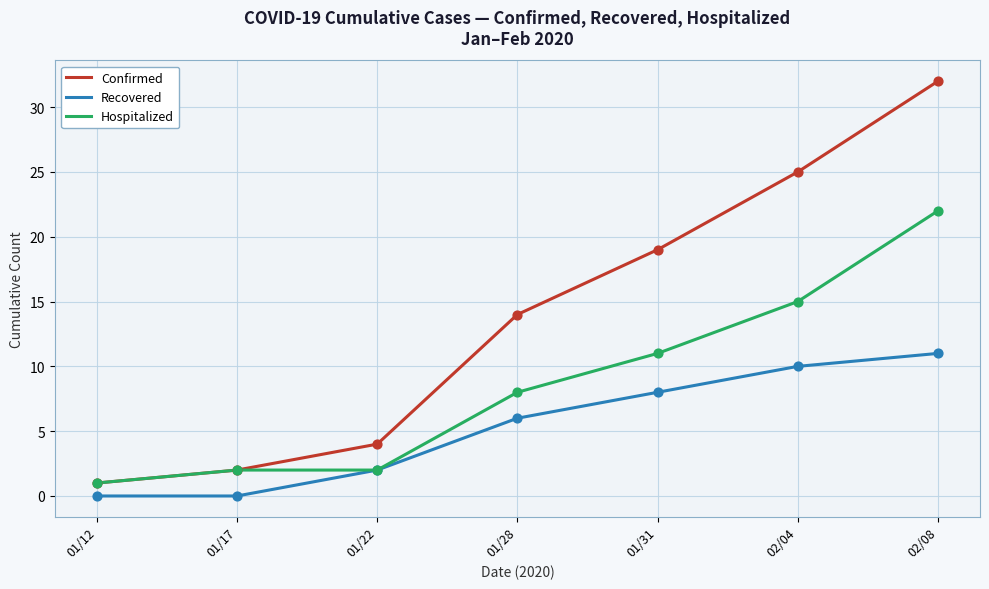

Between 01/17 and 01/28, which series saw the biggest shift?

Confirmed